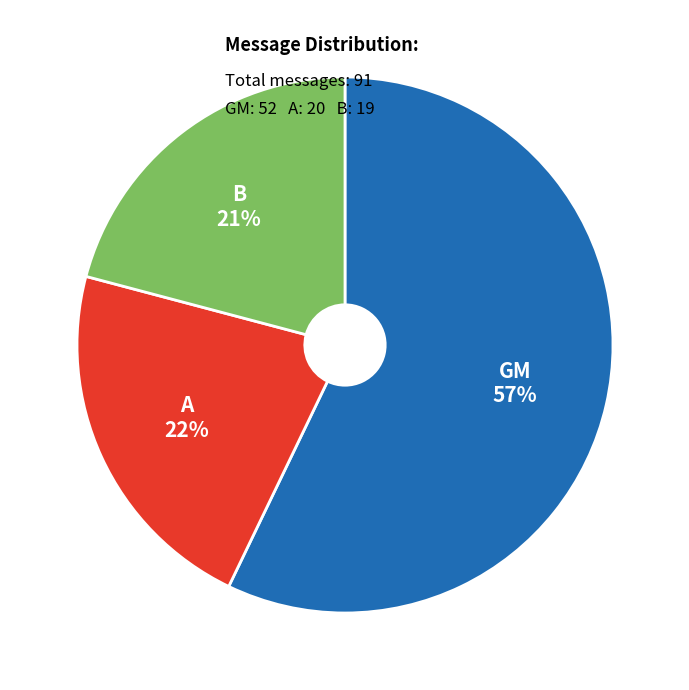

Is there any slice that represents more than half of the pie?

Yes